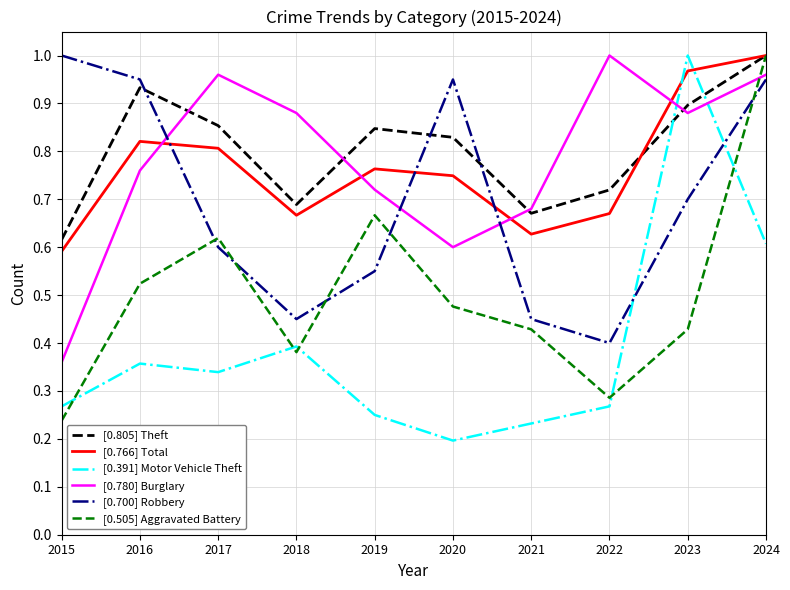

Which series has the largest range (max minus min)?

[0.391] Motor Vehicle Theft